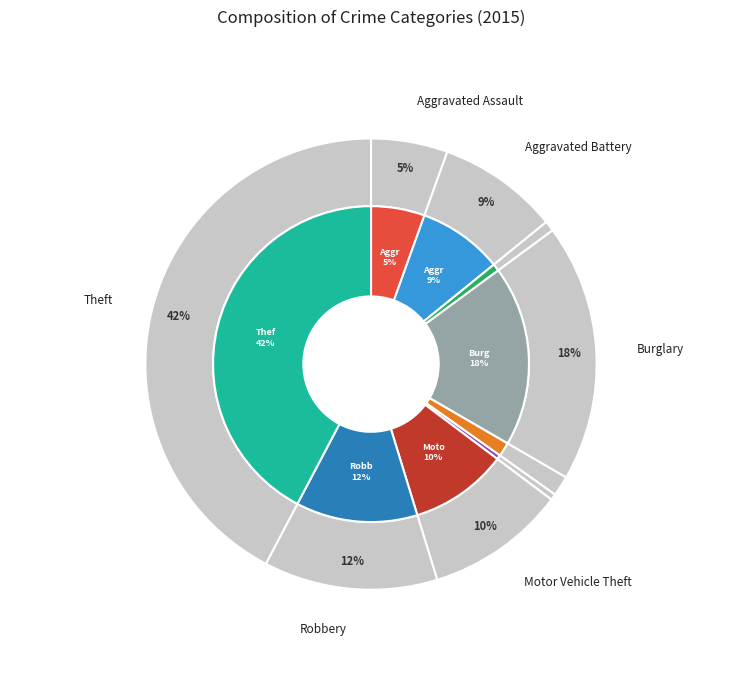

How many segments does this pie chart have?

9